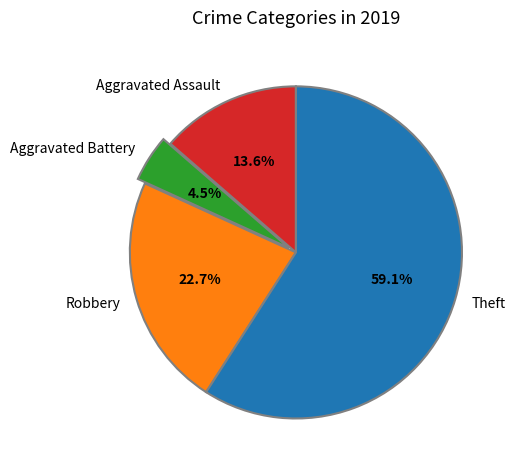

Which slice is the smallest?

Aggravated Battery